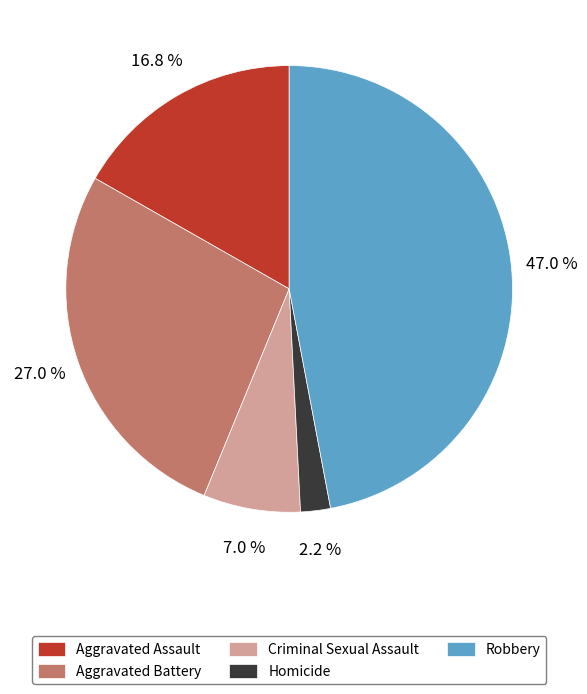

Is it true that Homicide is 2% of the pie?

True